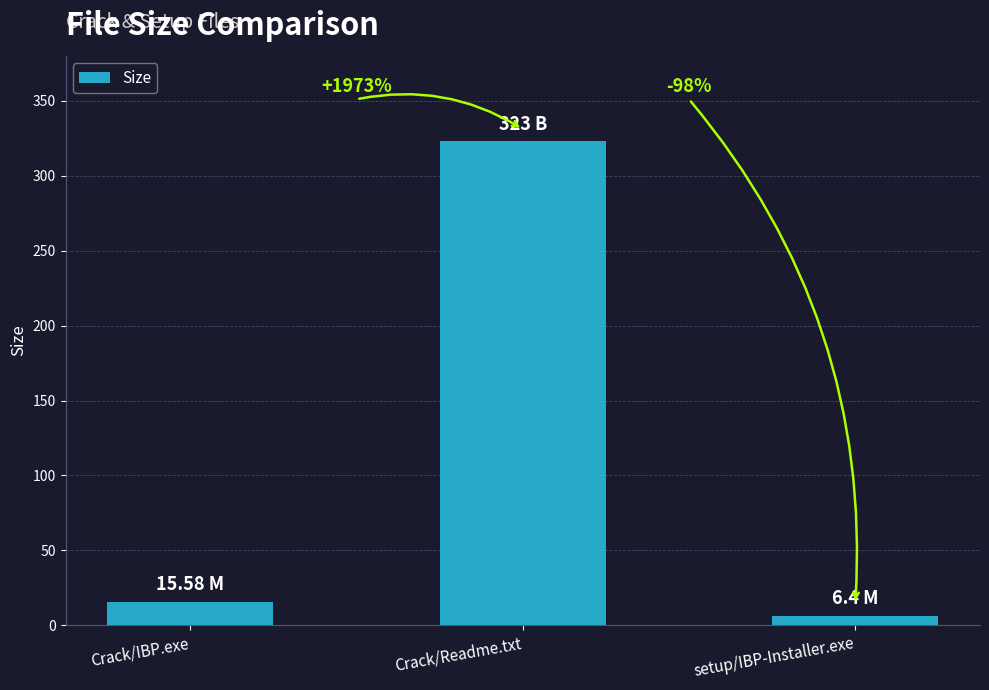

Between setup/IBP-Installer.exe and Crack/IBP.exe, which is larger?

Crack/IBP.exe